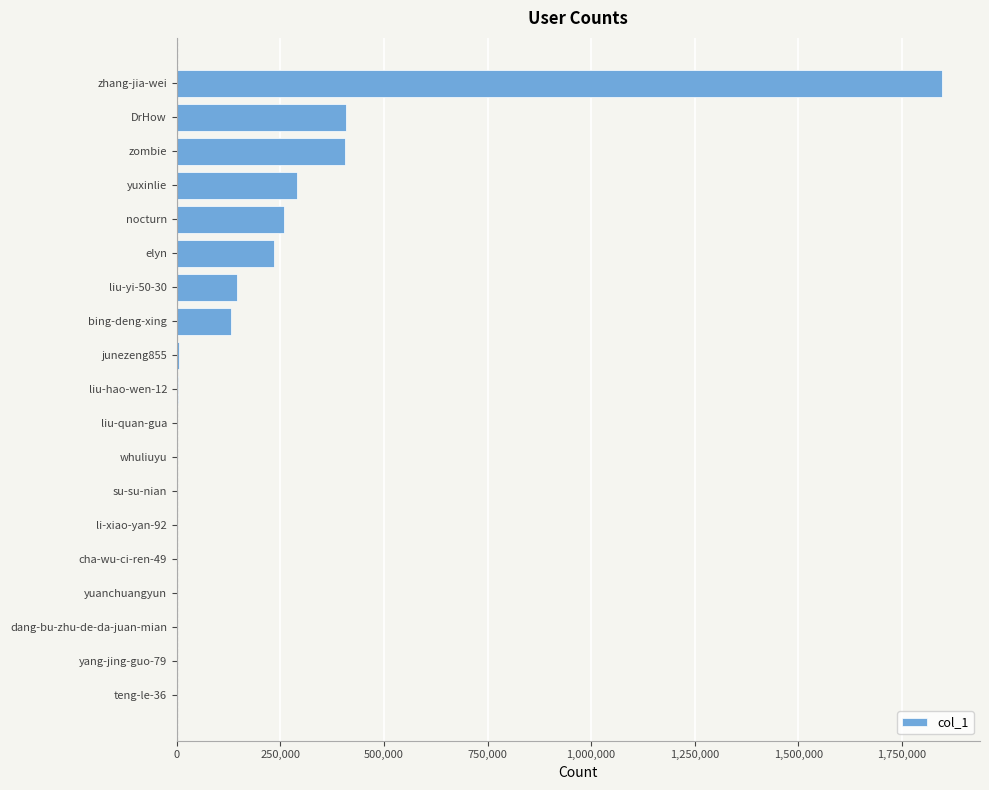

Read the value at DrHow.

408476